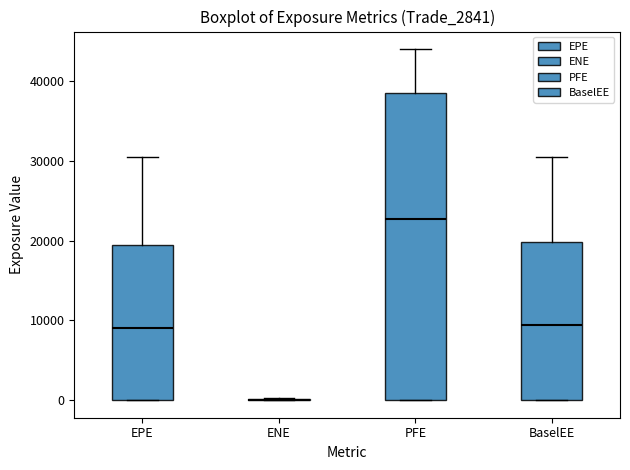

Which box is the tallest, from its lower edge to its upper edge?

PFE